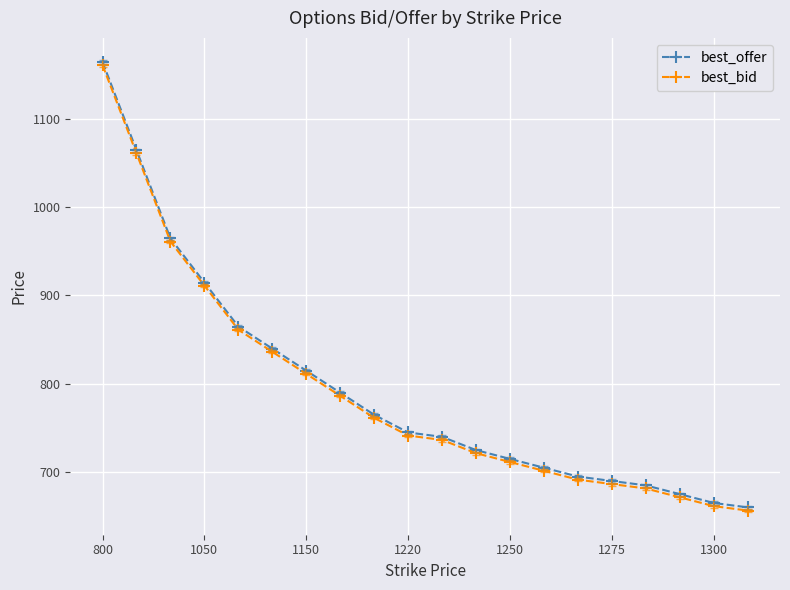

Count the number of categories in the chart.

20